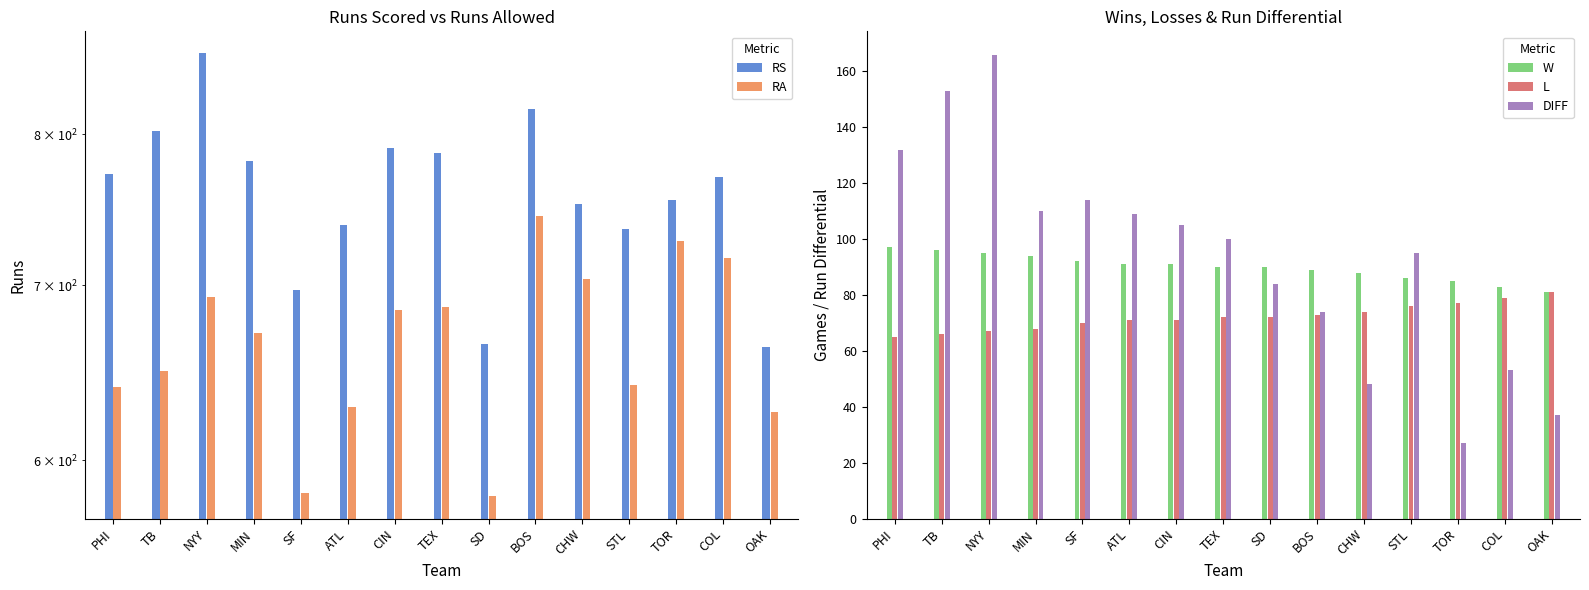

Read the DIFF value at CIN, to the nearest 5.

105